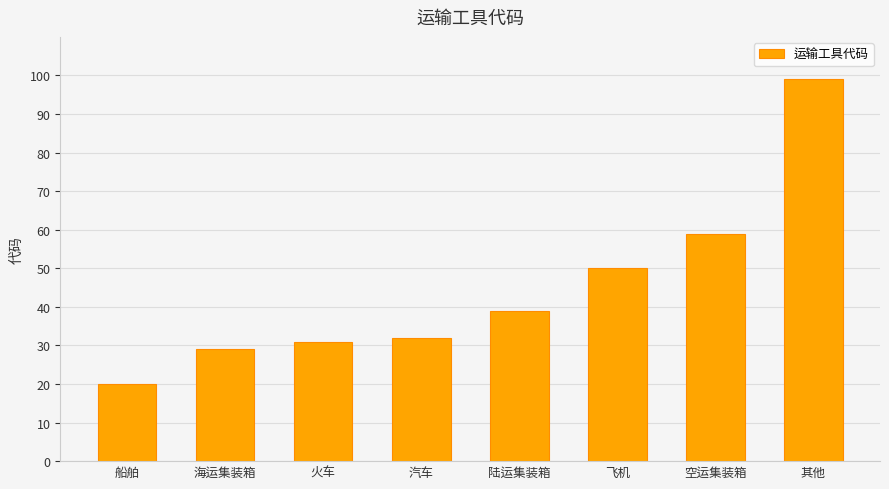

What is the label of the 2nd bar from the left?

海运集装箱